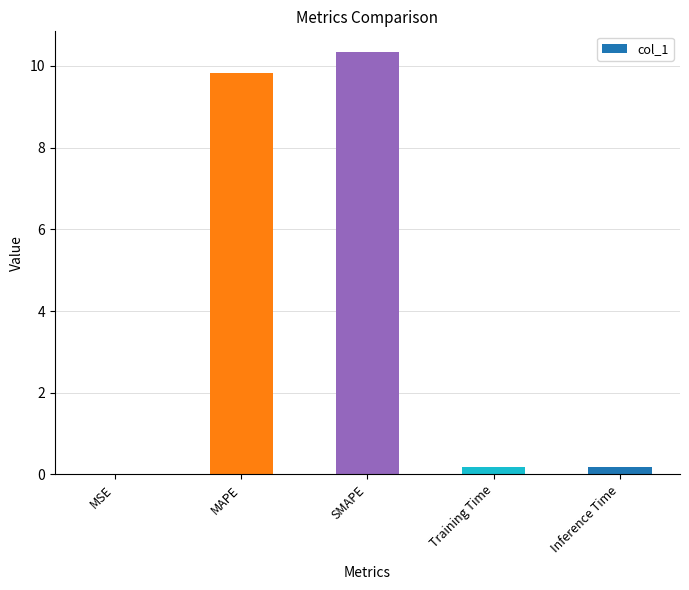

Which has a higher value, Training Time or SMAPE?

SMAPE